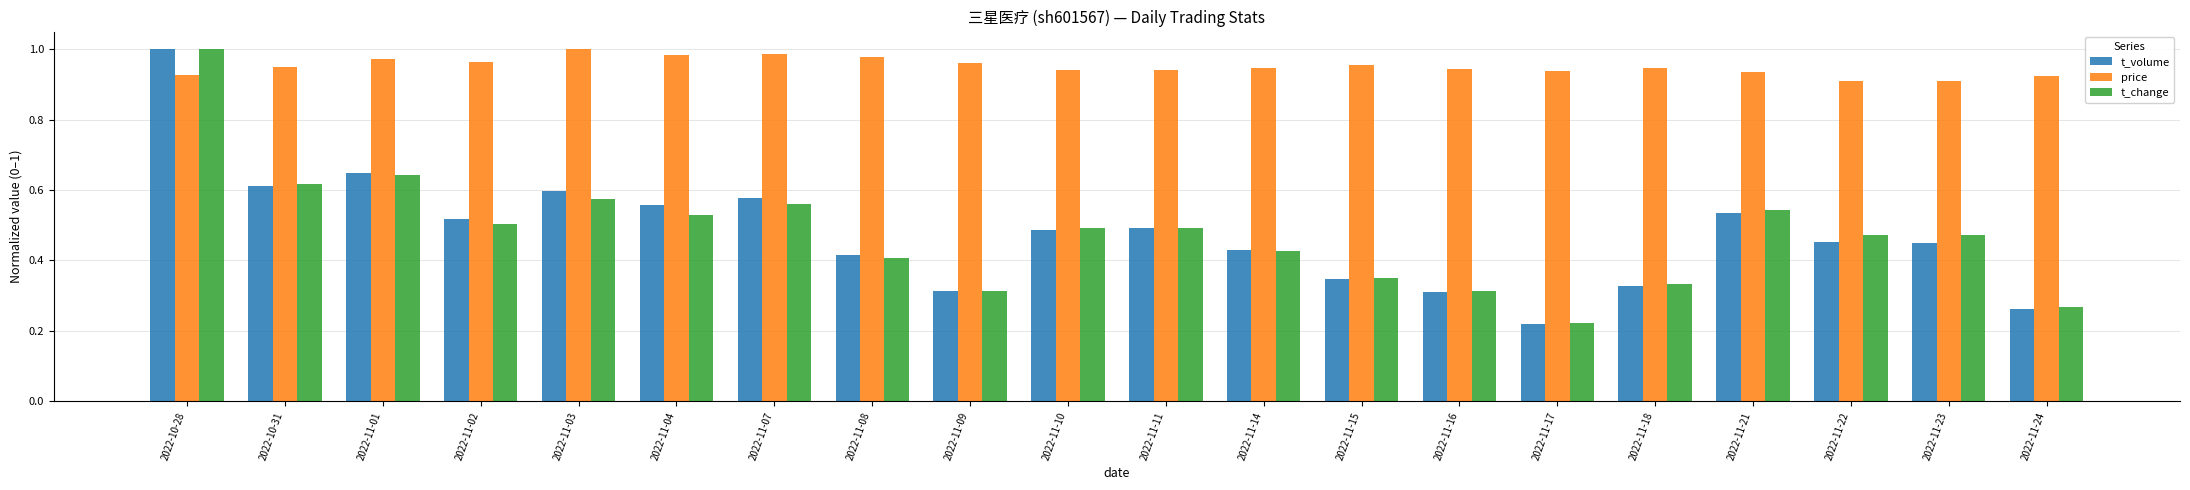

The value of t_volume at 2022-11-02 is 0.5. True or false?

True